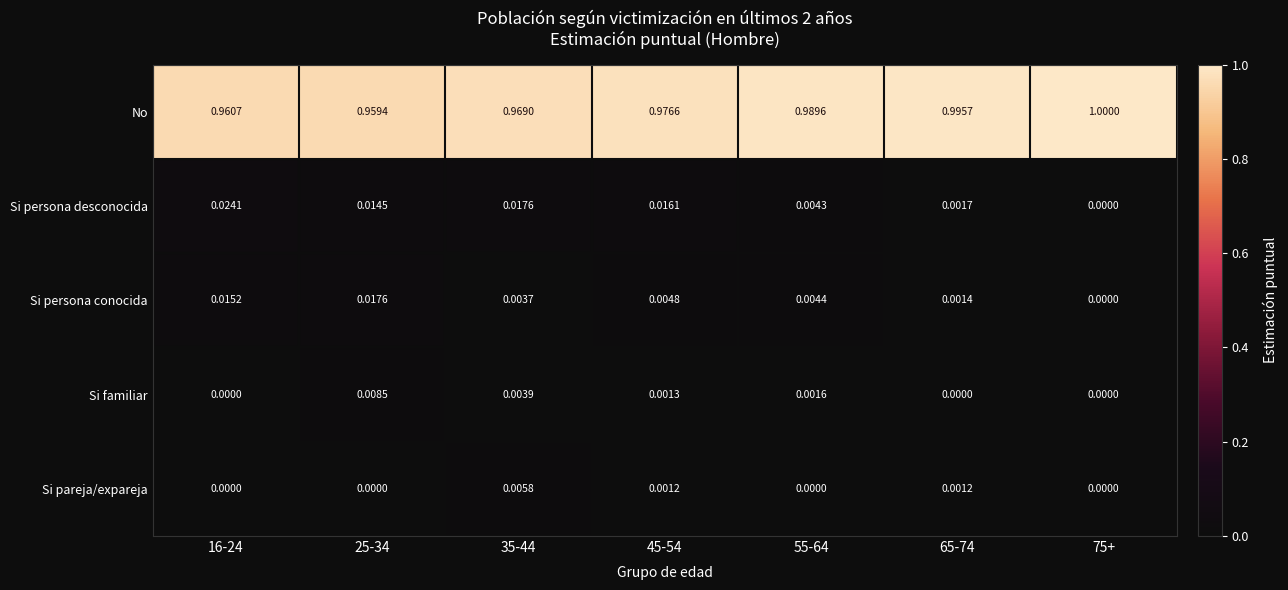

List the series in order of their peak value, highest first.

No, Si persona desconocida, Si persona conocida, Si familiar, Si pareja/expareja